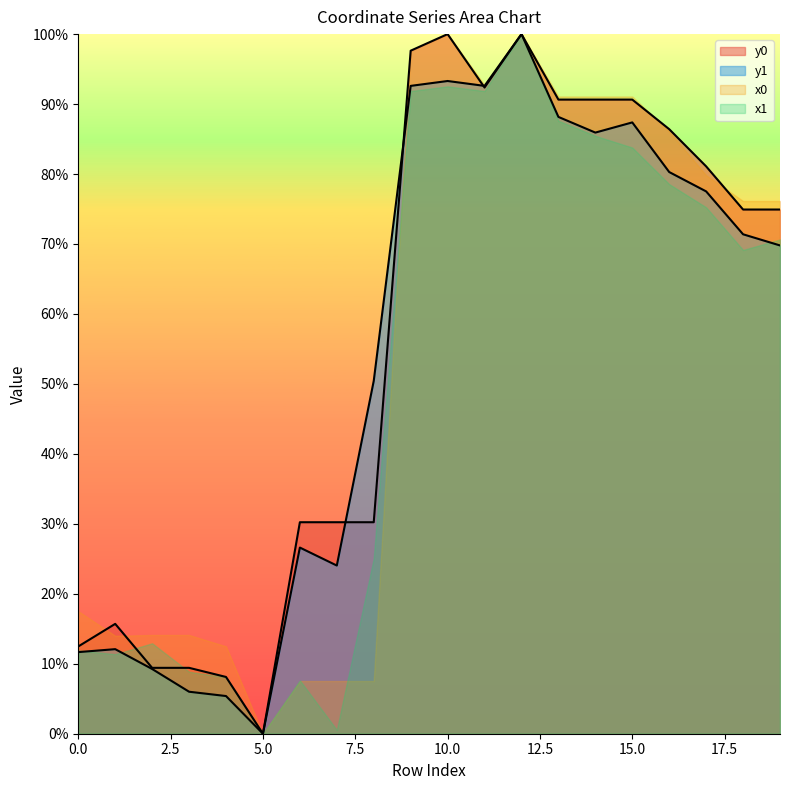

Which has a higher value, 12 or 14?

12